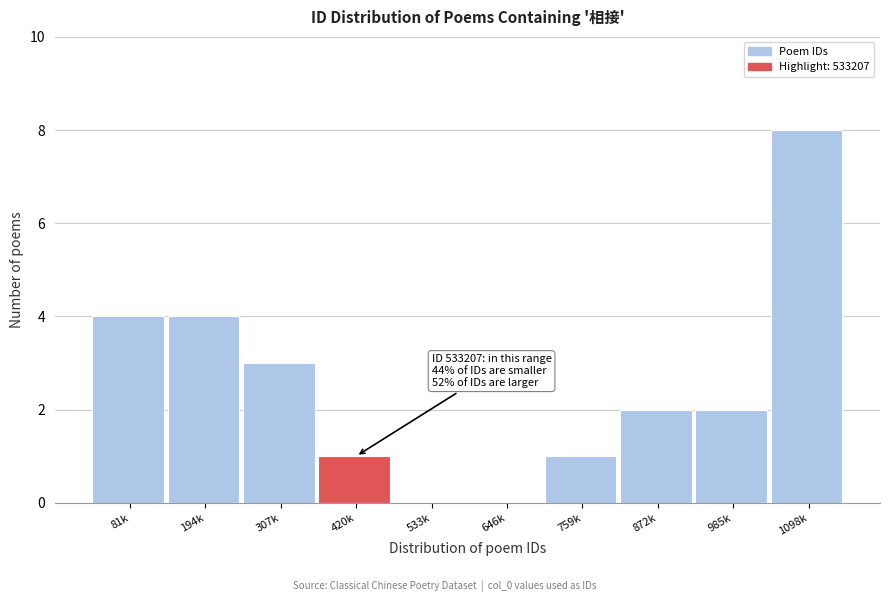

Reading right to left, what are all the values shown in this chart?

1098k=8	985k=2	872k=2	759k=1	646k=0	533k=0	420k=1	307k=3	194k=4	81k=4